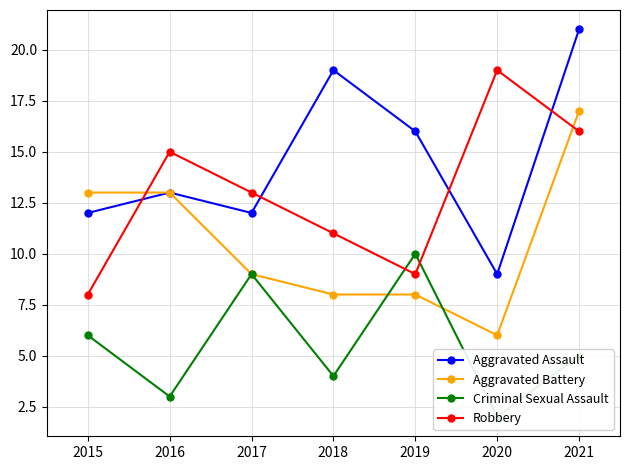

How many values in the Aggravated Battery series exceed 9?

3